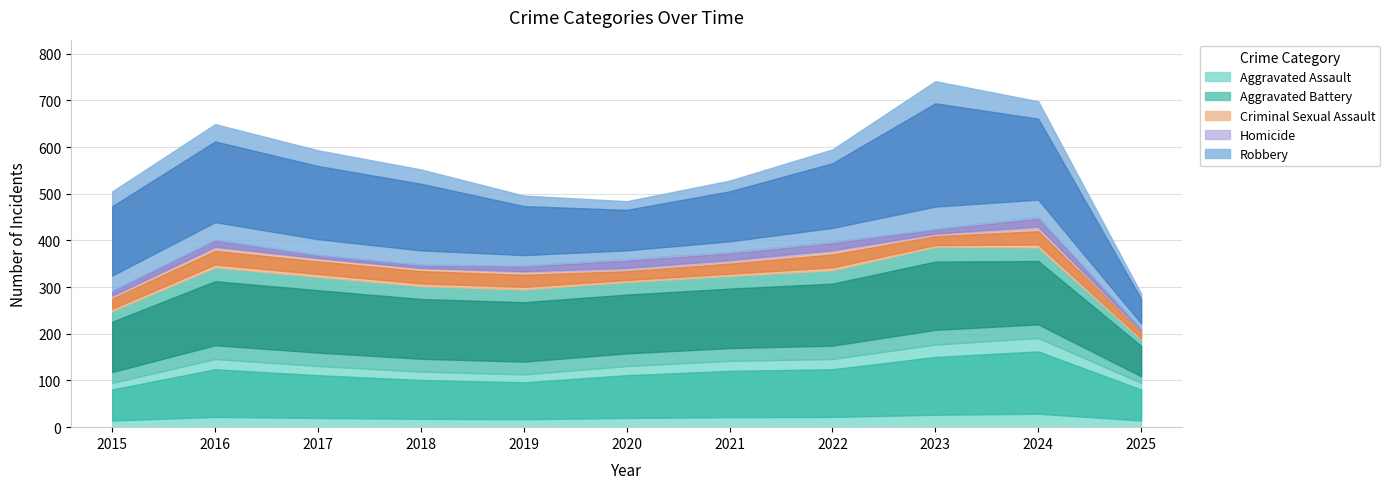

At how many categories does at least one series exceed 97?

10